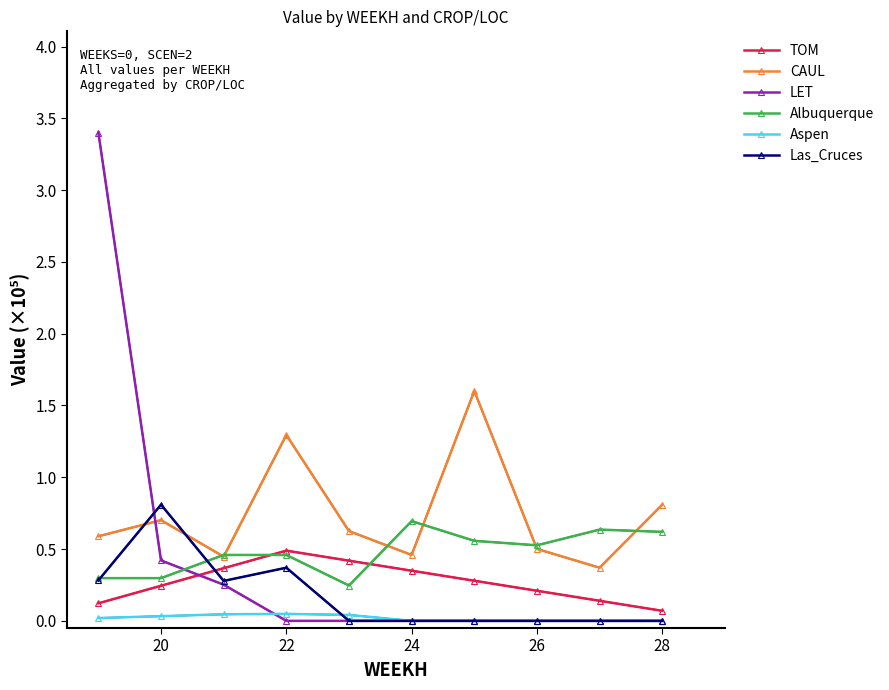

Count the number of categories in the chart.

10